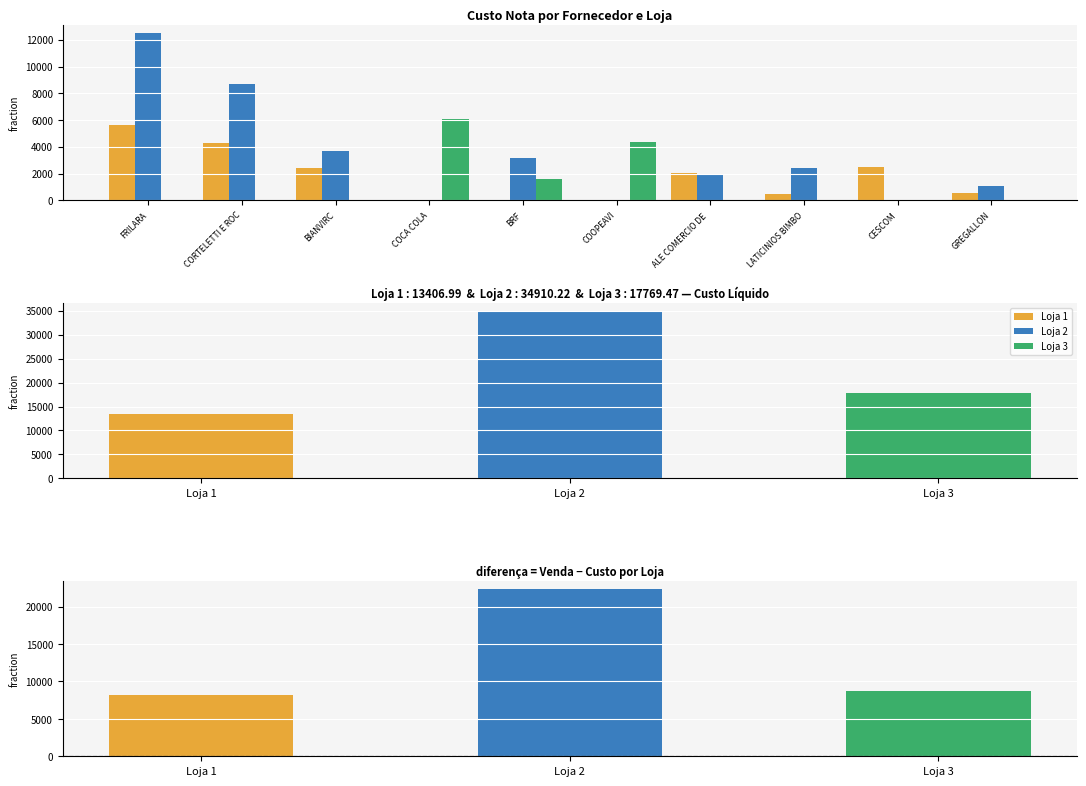

Are the bars grouped side by side (vs. stacked)?

Yes